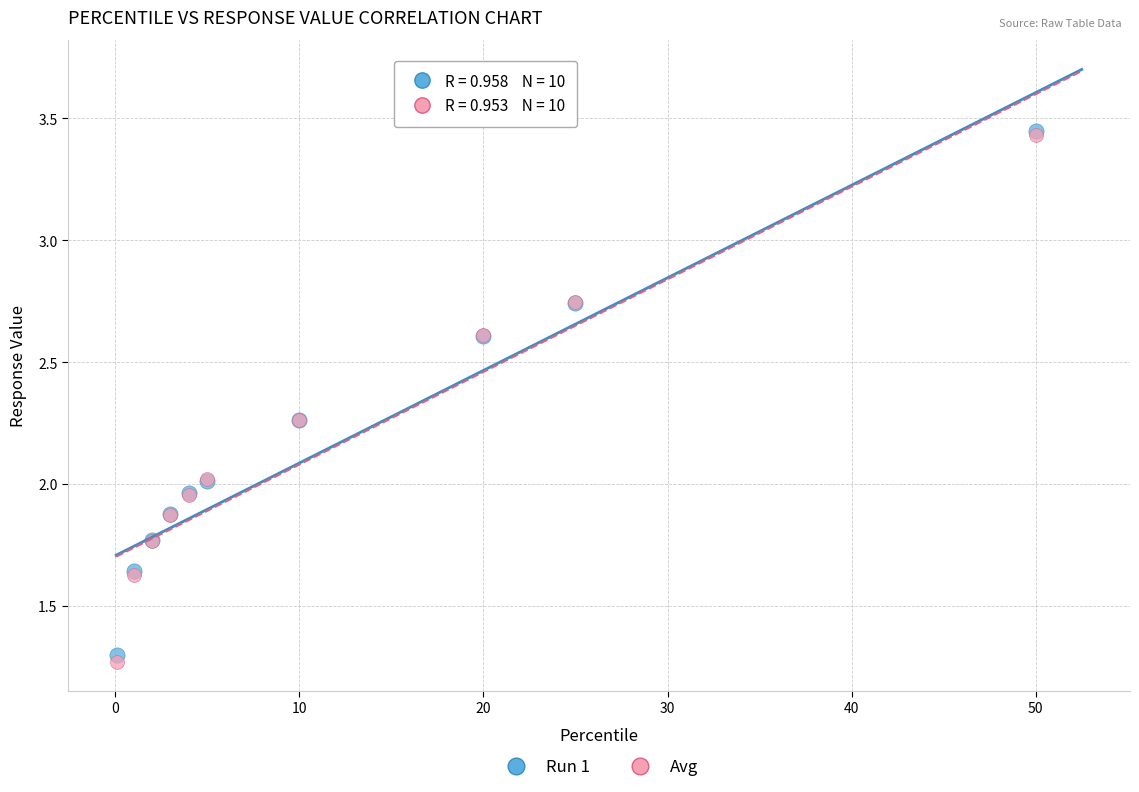

What are all the series names shown in the legend?

Run 1, Avg